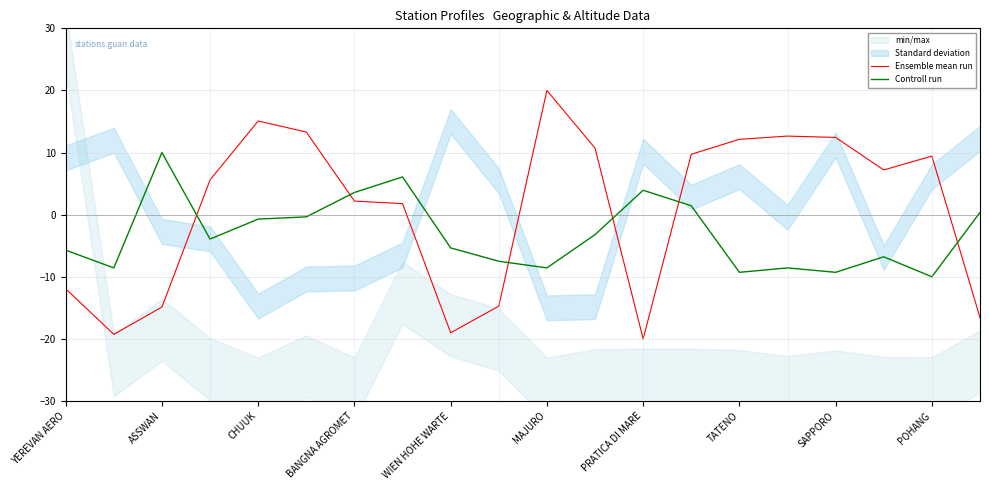

How many times do Ensemble mean run and Controll run cross each other?

6